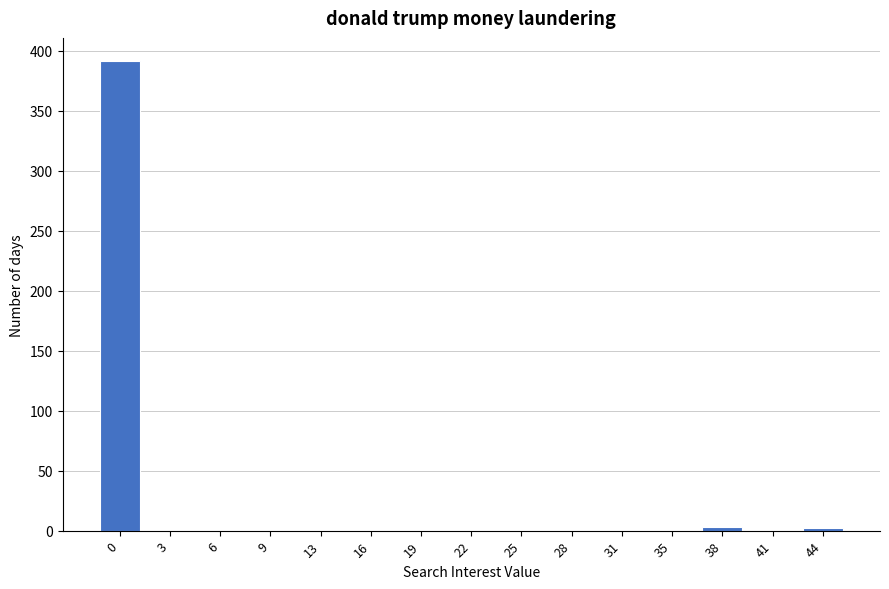

Is it true that the value at 13 is 0?

True